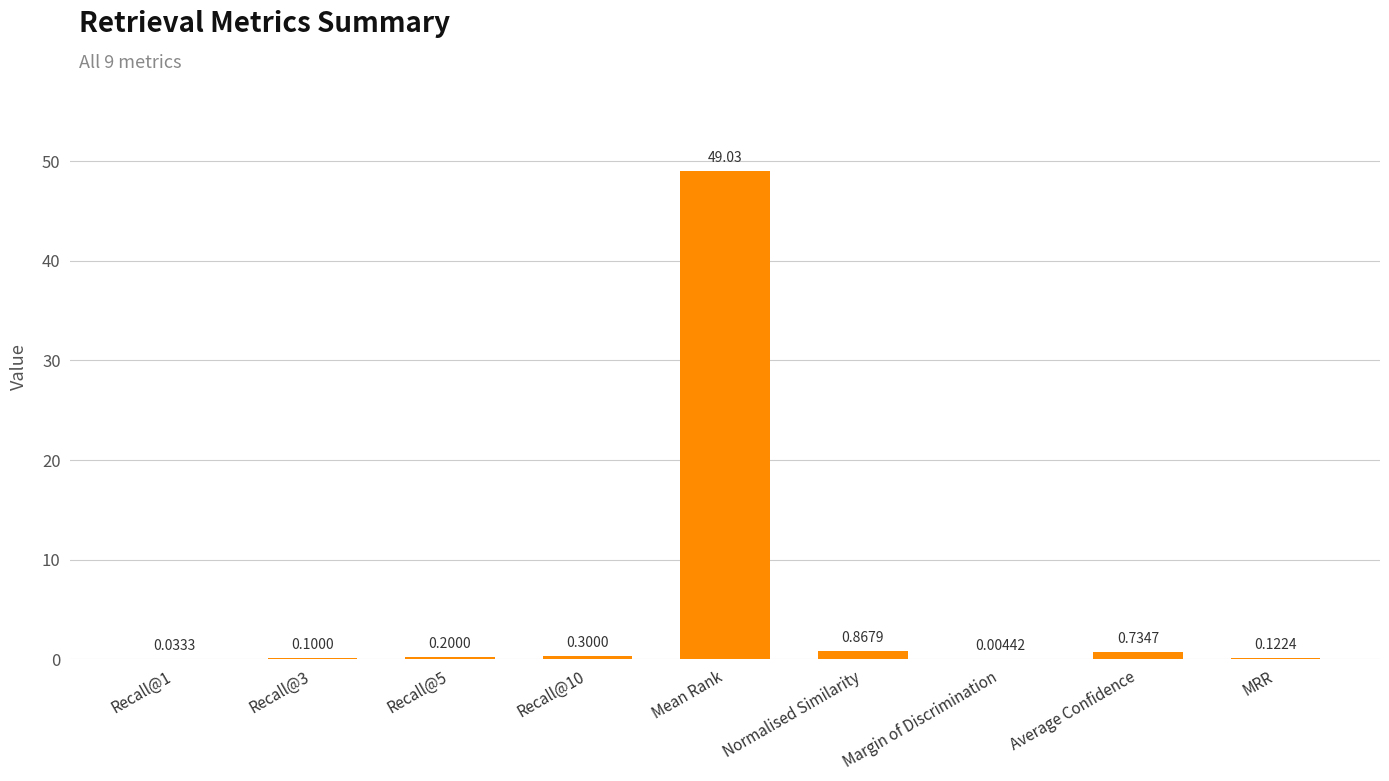

The value at MRR is 0.1. True or false?

True